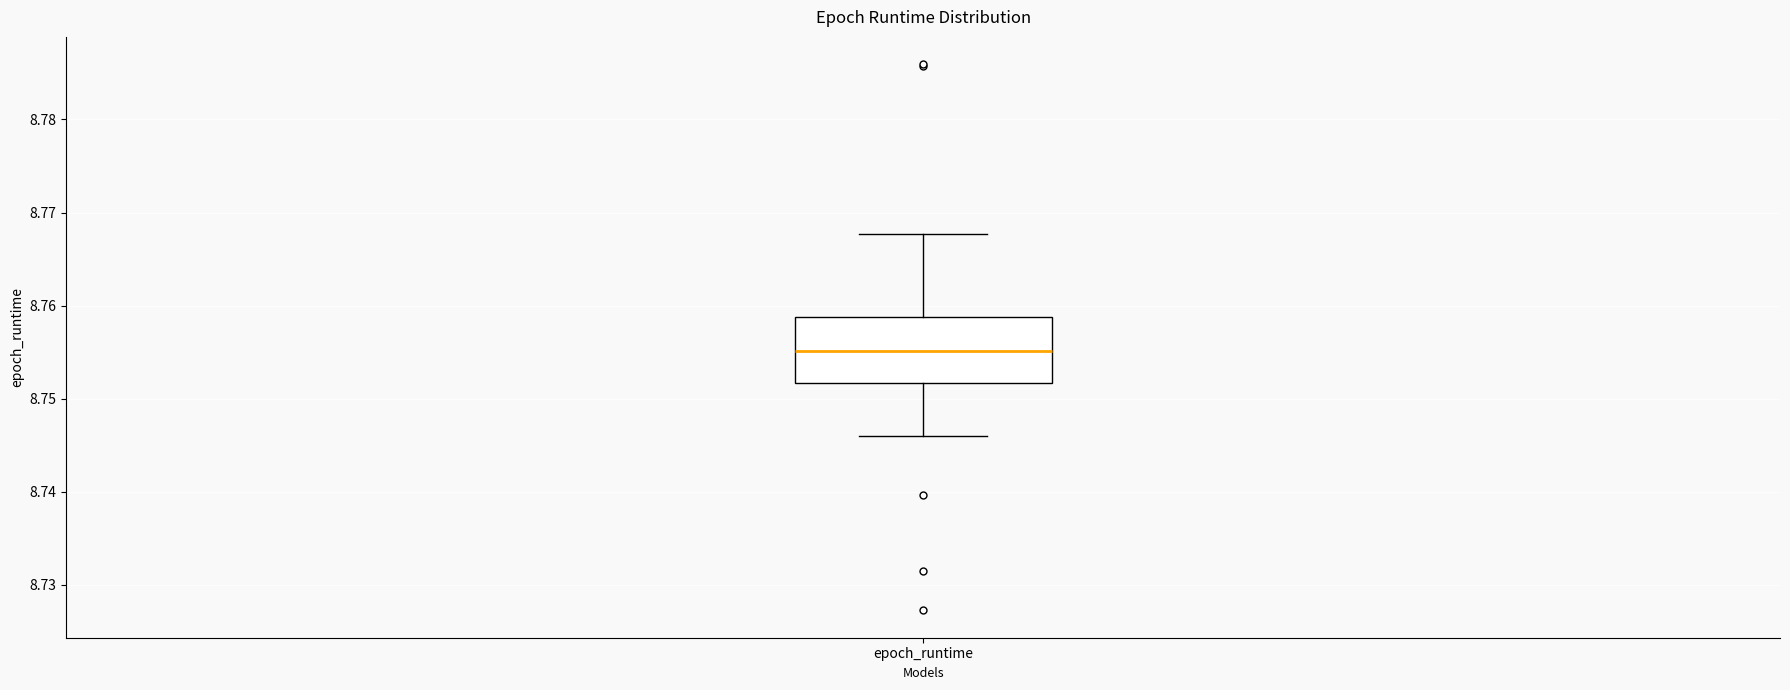

Transcribe this box plot: give where the median line is, the range the box spans, and where the two whiskers end, as read against the y-axis. The values are not printed on the chart, so give them approximately, as read against the axis.

median 8.755, box 8.752 to 8.759, whiskers 8.746 to 8.768